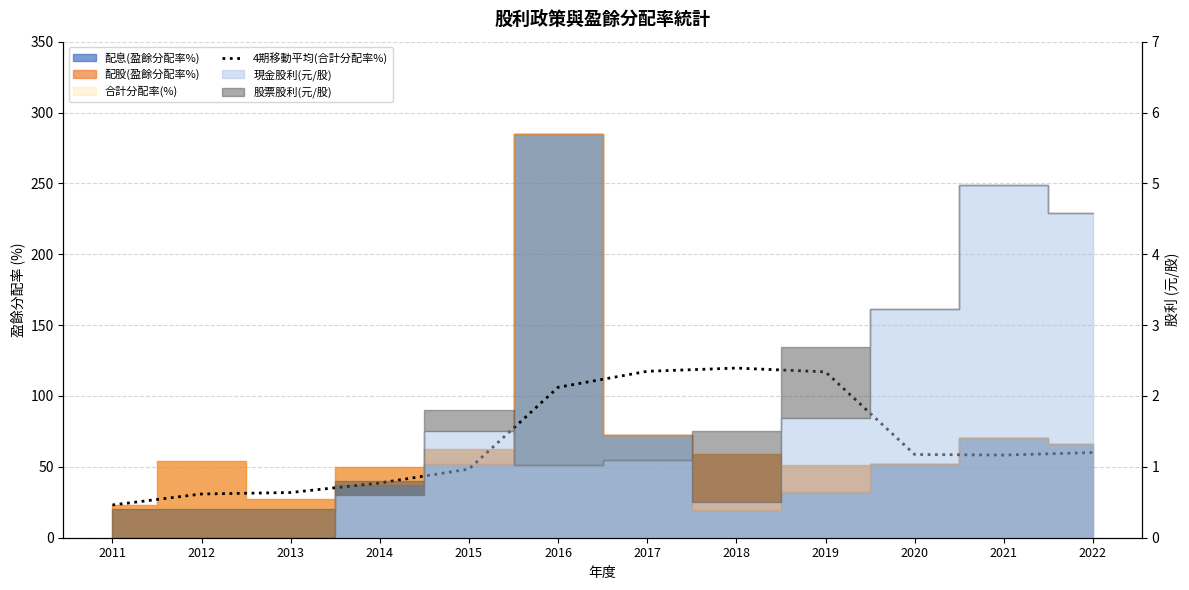

How many lines are shown in the chart?

1